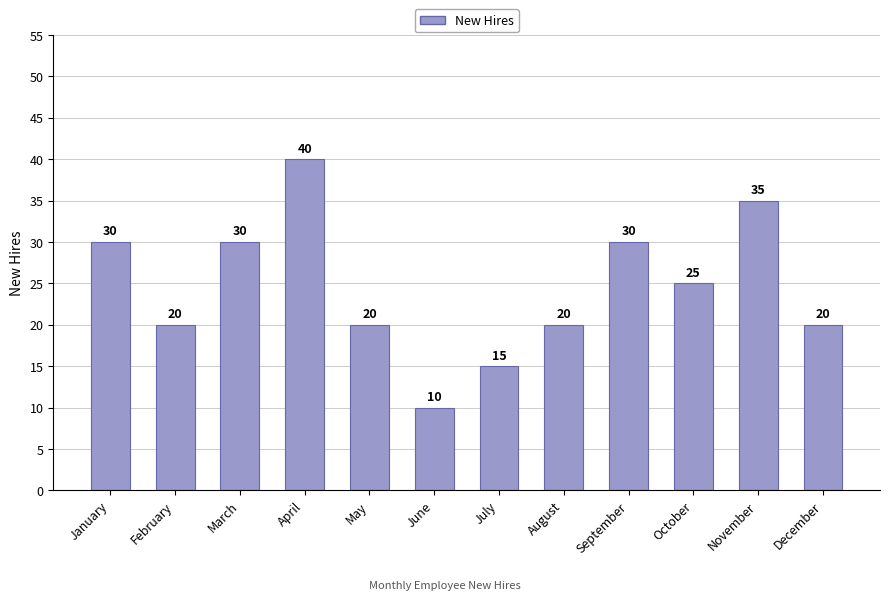

At which label does the data first exceed 25?

January